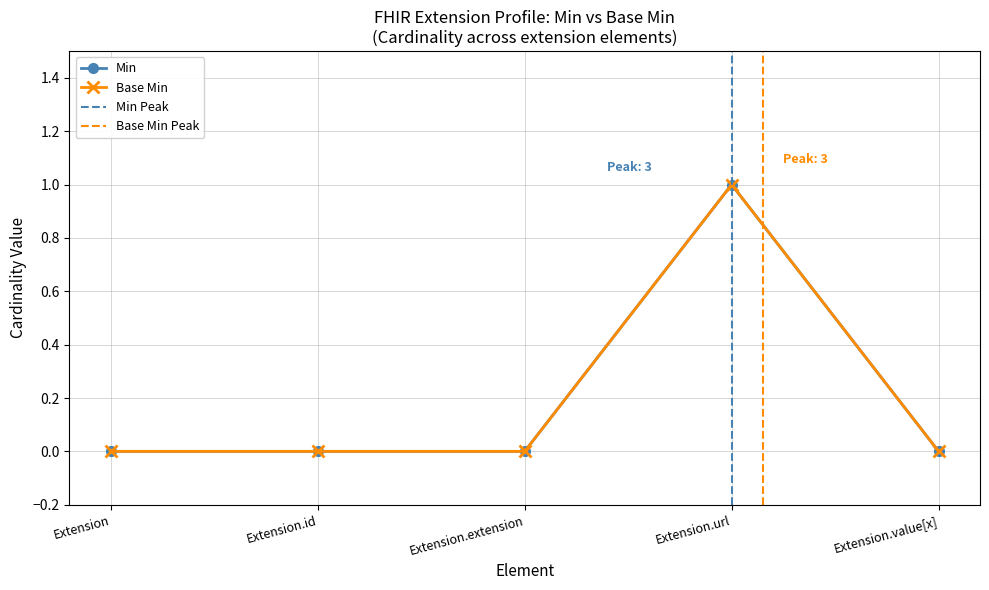

Is it true that Base Min equals 0 at Extension?

True